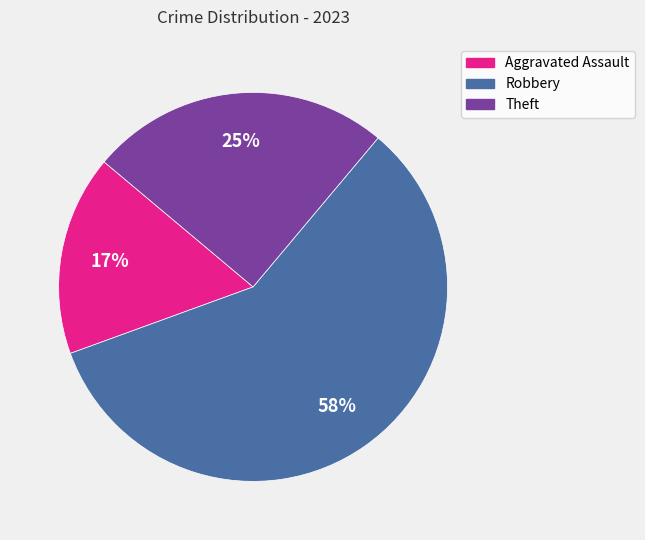

Is there any slice that represents more than half of the pie?

Yes